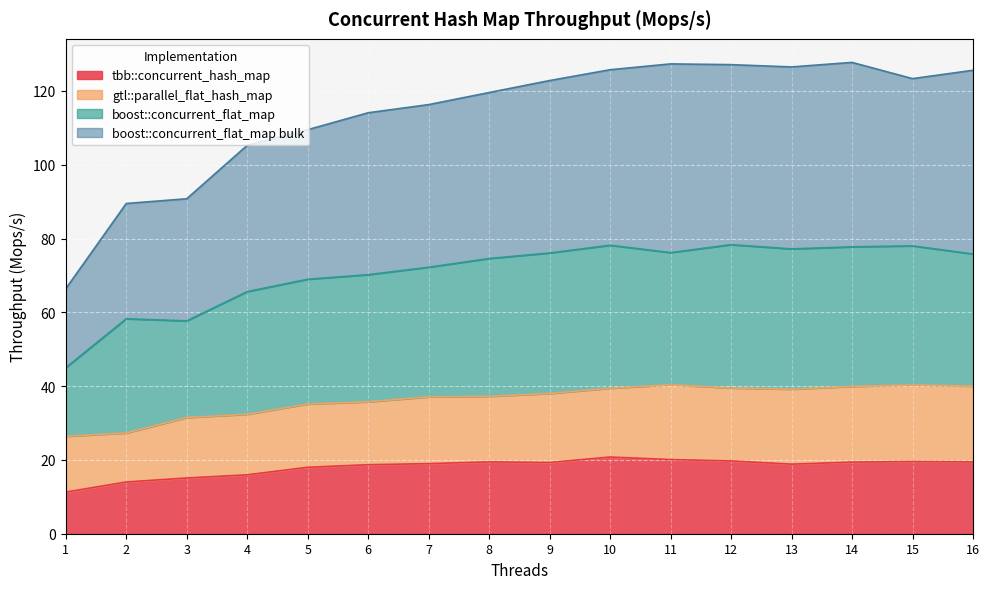

Where does the boost::concurrent_flat_map bulk series first go above 122?

9